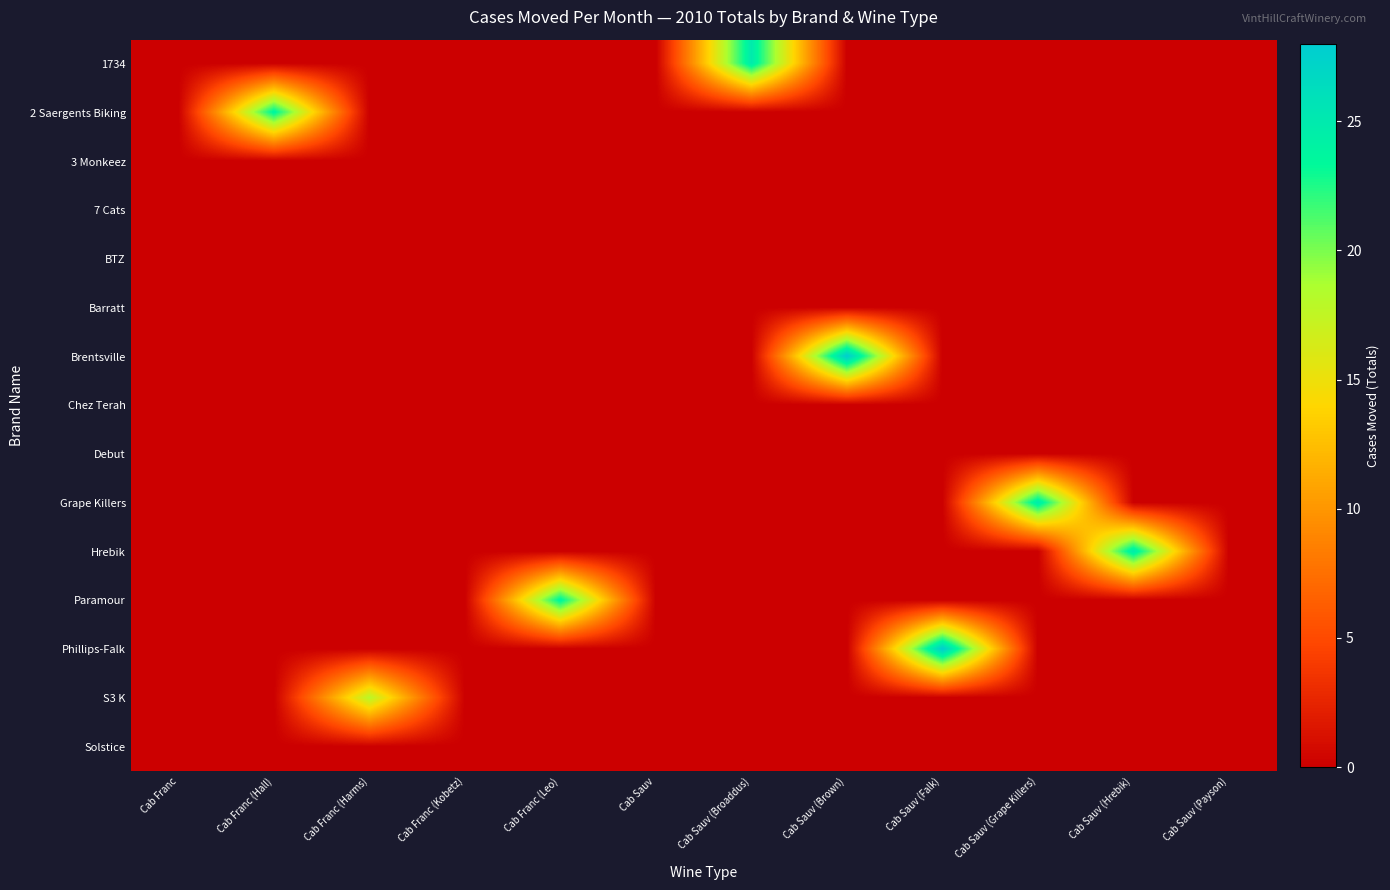

Between Cab Franc (Kobetz) and Cab Franc (Leo), which series saw the biggest shift?

Paramour